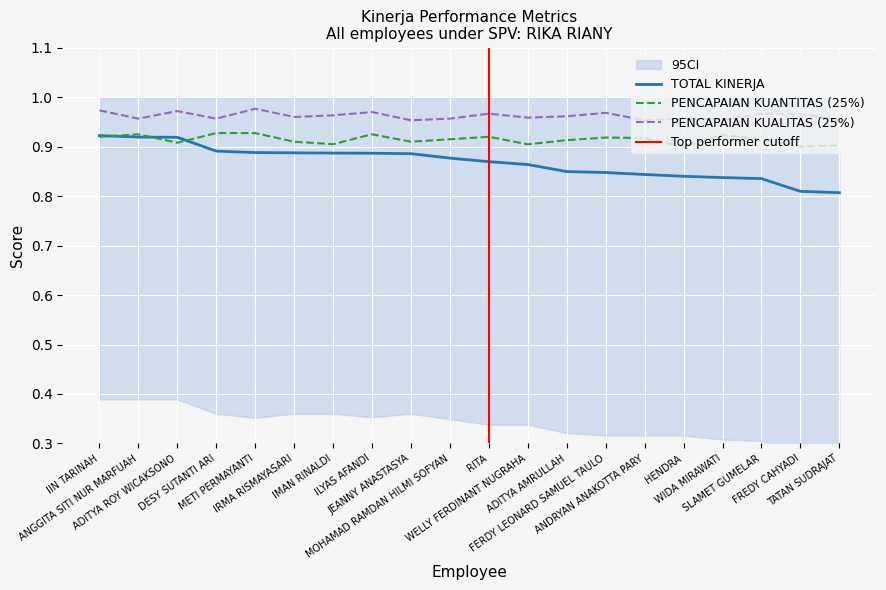

True or false: TOTAL KINERJA has a value of 1.3 at FREDY CAHYADI.

False